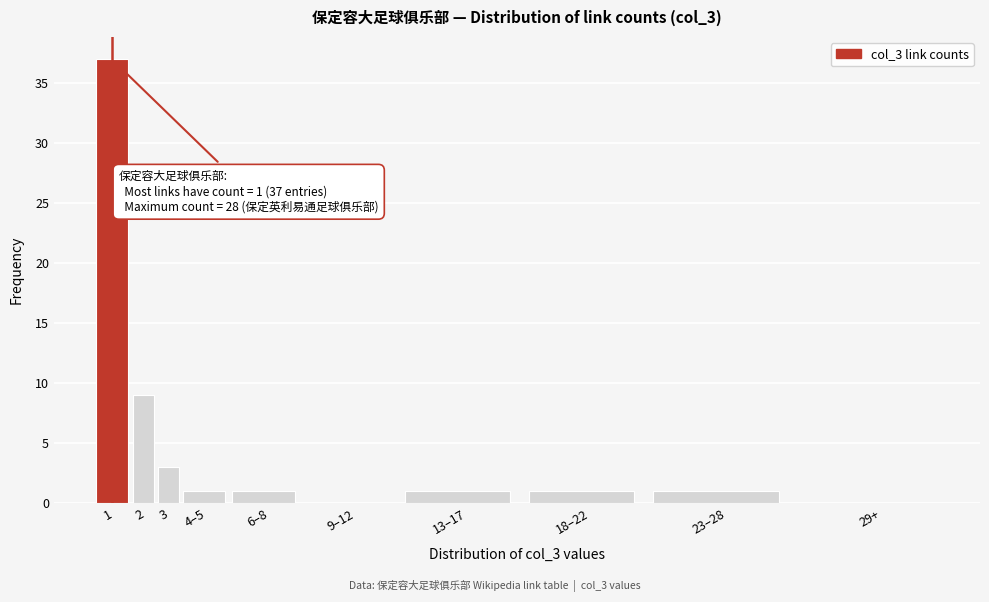

Reading left to right, extract all data points from this chart.

1=37	2=9	3=3	4–5=1	6–8=1	9–12=0	13–17=1	18–22=1	23–28=1	29+=0